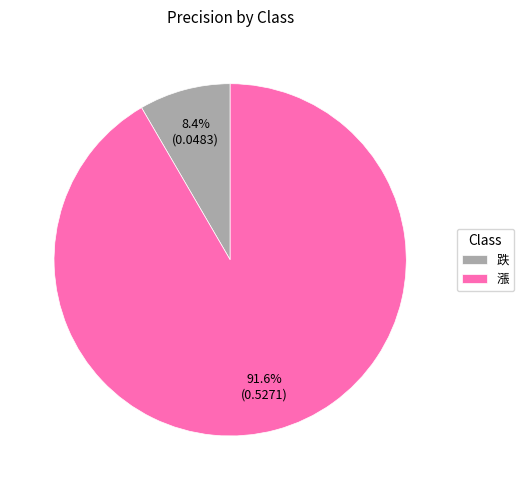

To the nearest percent, what is the difference between the 跌 and 漲 slice percentages?

83%